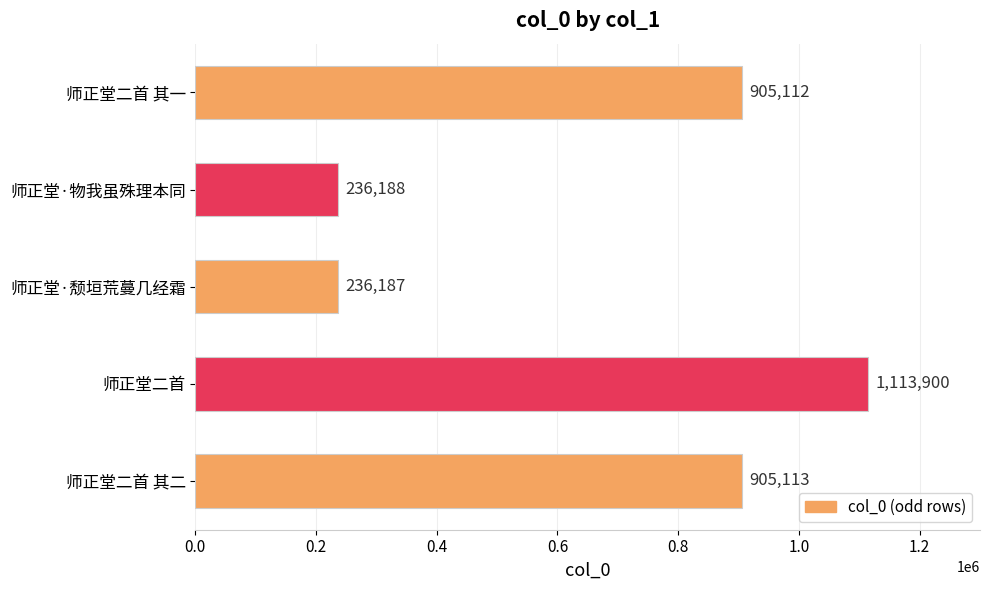

At which category does the chart reach its minimum across all series?

师正堂·颓垣荒蔓几经霜